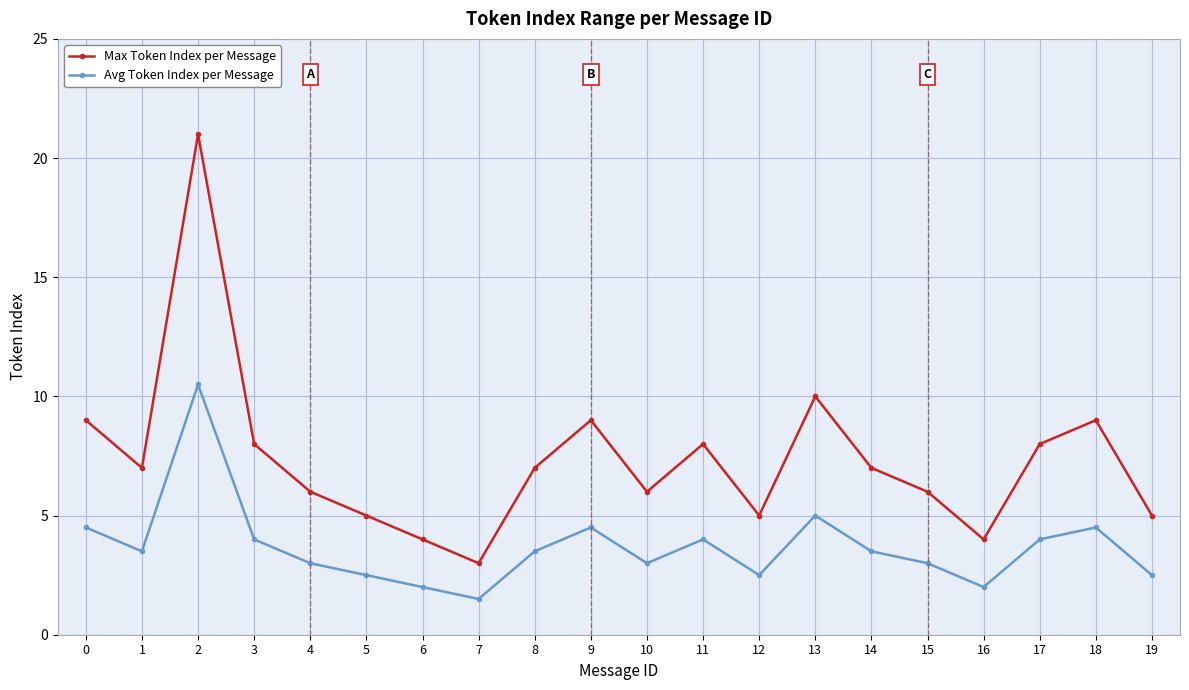

The value of Max Token Index per Message at 17 is 2.8. True or false?

False